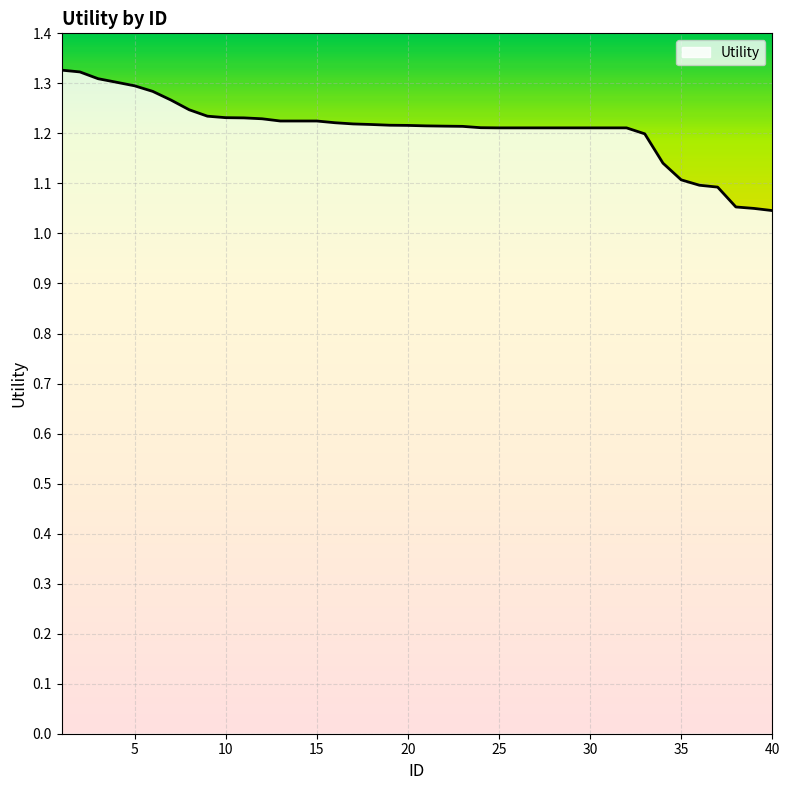

What is the difference between the maximum and minimum values?

0.3